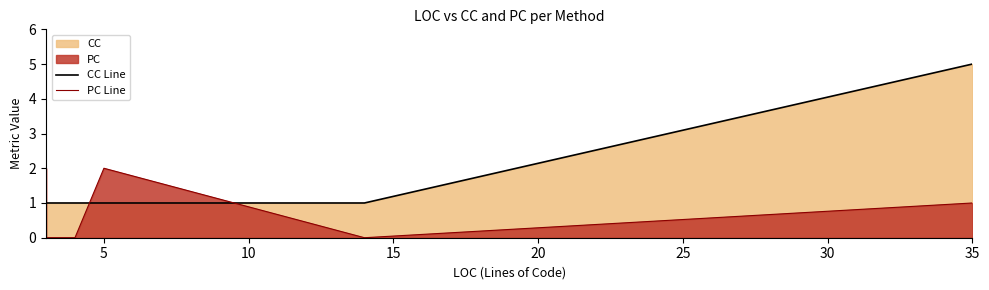

Which series ends up on top after the final intersection of CC Line and PC Line?

CC Line